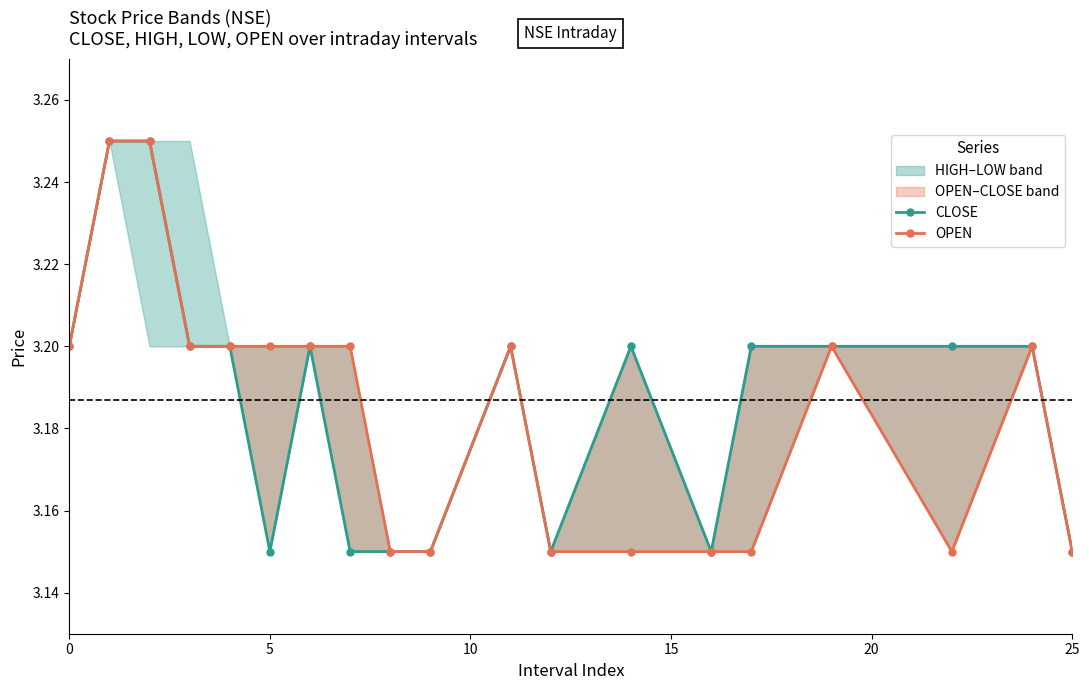

Rank the series by their maximum value, from lowest to highest.

CLOSE, OPEN